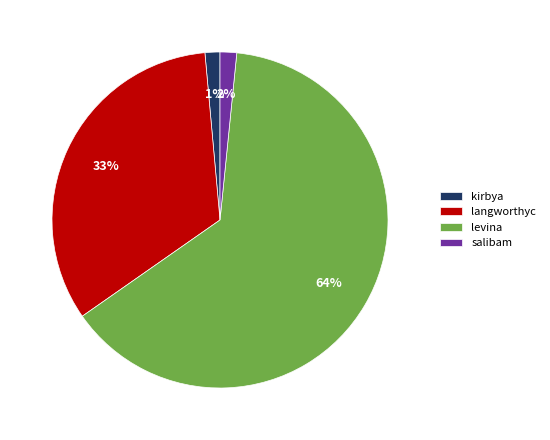

How many slices are in this pie chart?

4